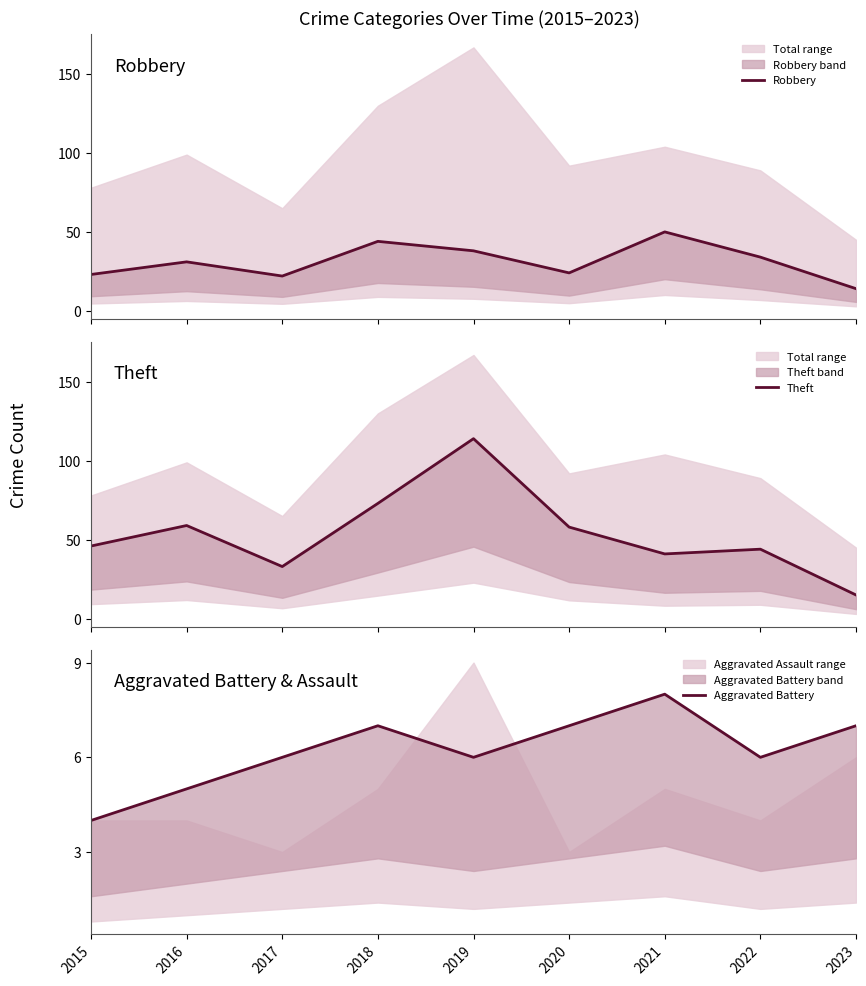

What are all the series names shown in the legend?

Robbery, Theft, Aggravated Battery